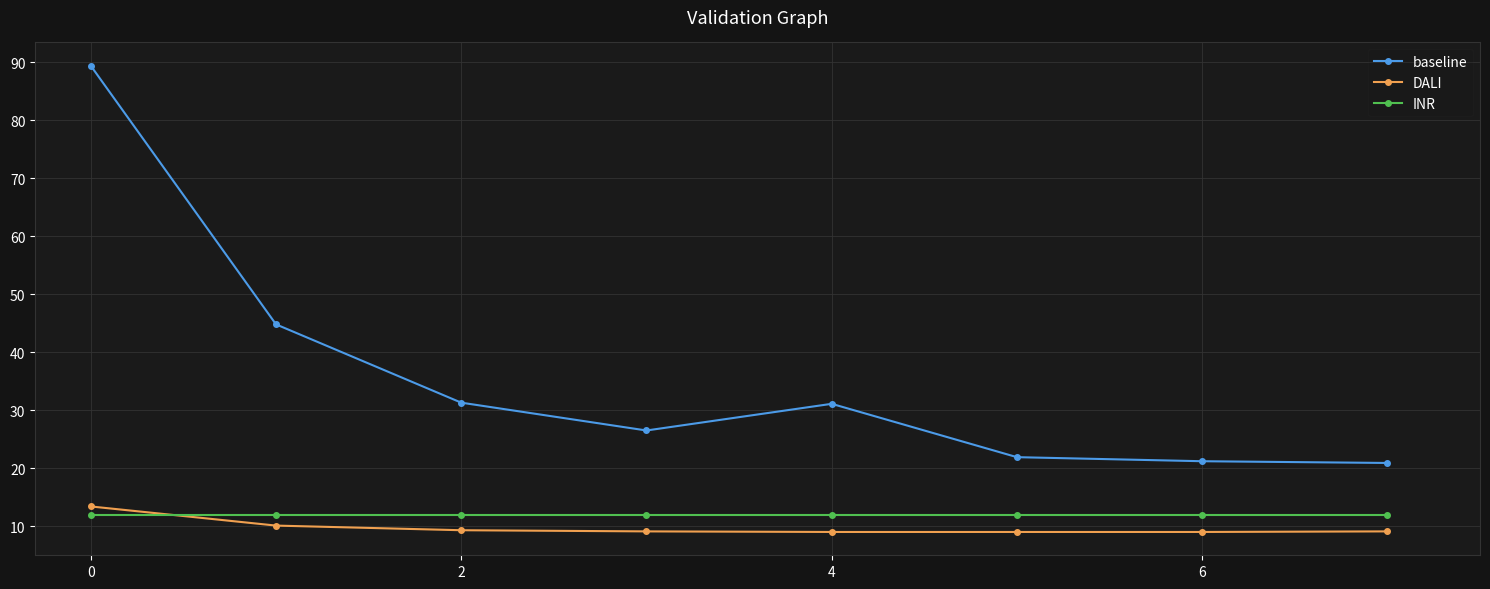

True or false: DALI and baseline intersect in this chart.

False